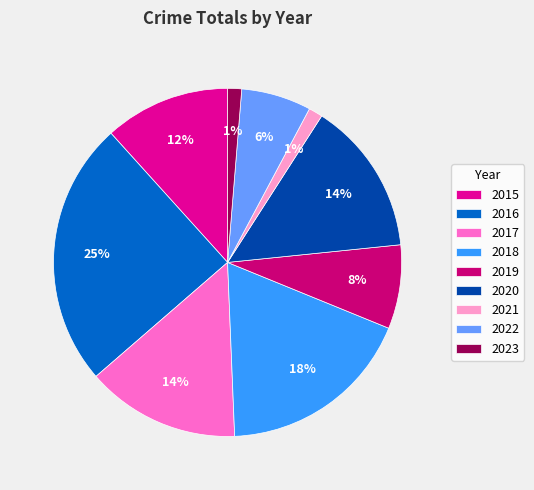

How many segments does this pie chart have?

9